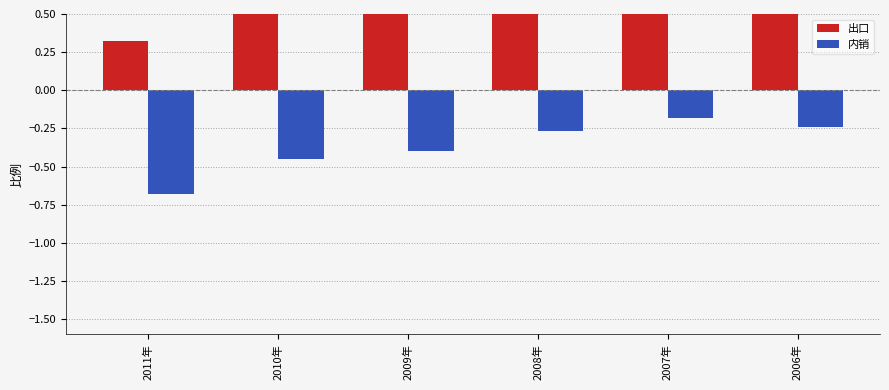

What is the sum of the 内销 values at 2007年 and 2010年?

-0.6